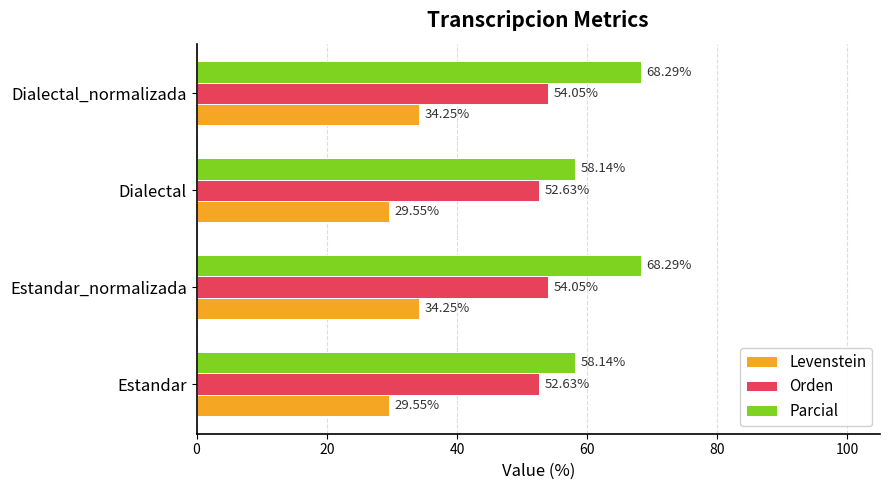

Which series has the largest range (max minus min)?

Parcial